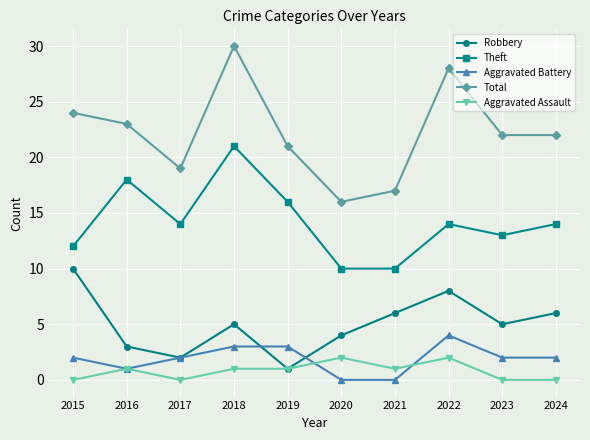

The Robbery series shows 6 at 2021. True or false?

True